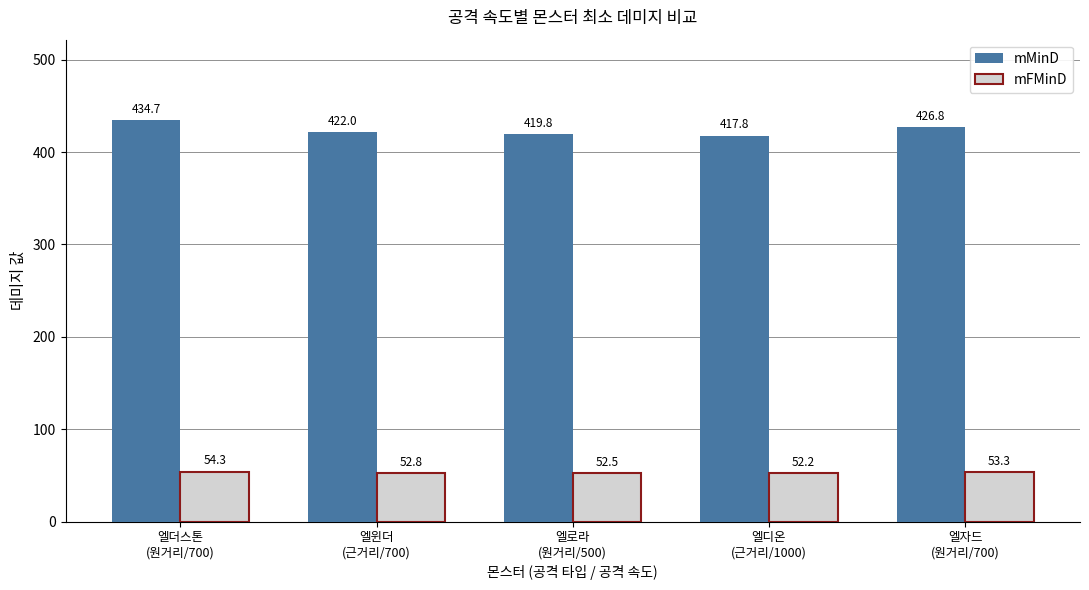

At which category is the sum across all series the highest?

엘더스톤
(원거리/700)